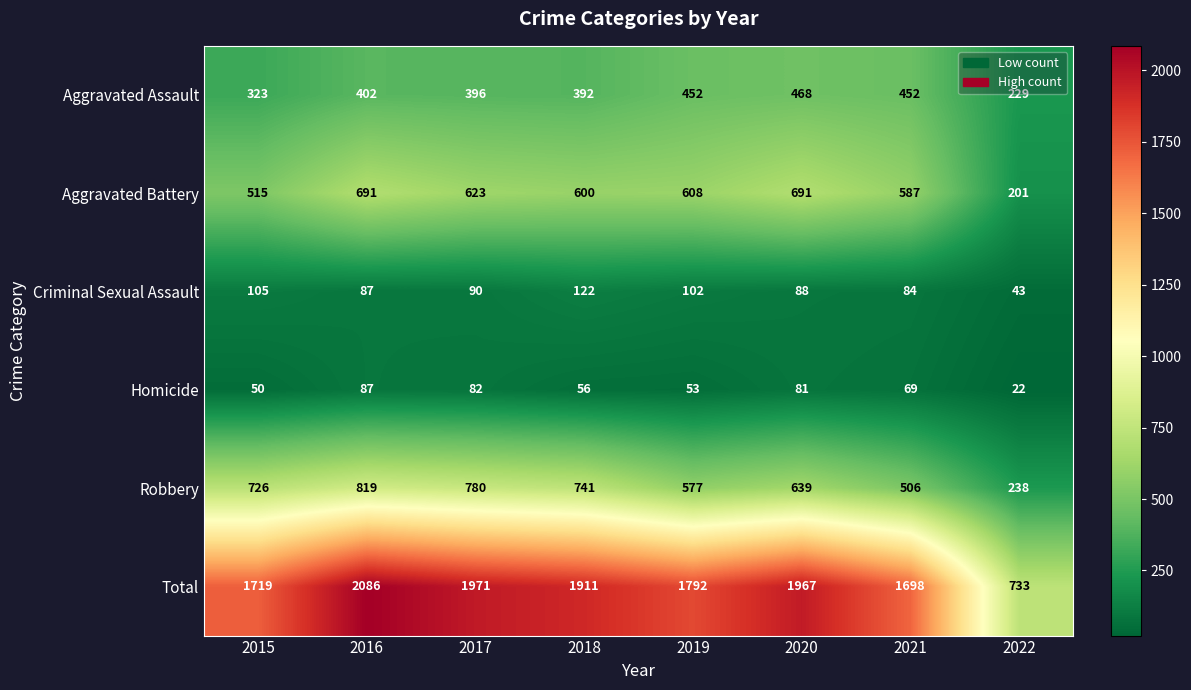

At which label does Criminal Sexual Assault first exceed 90?

2015